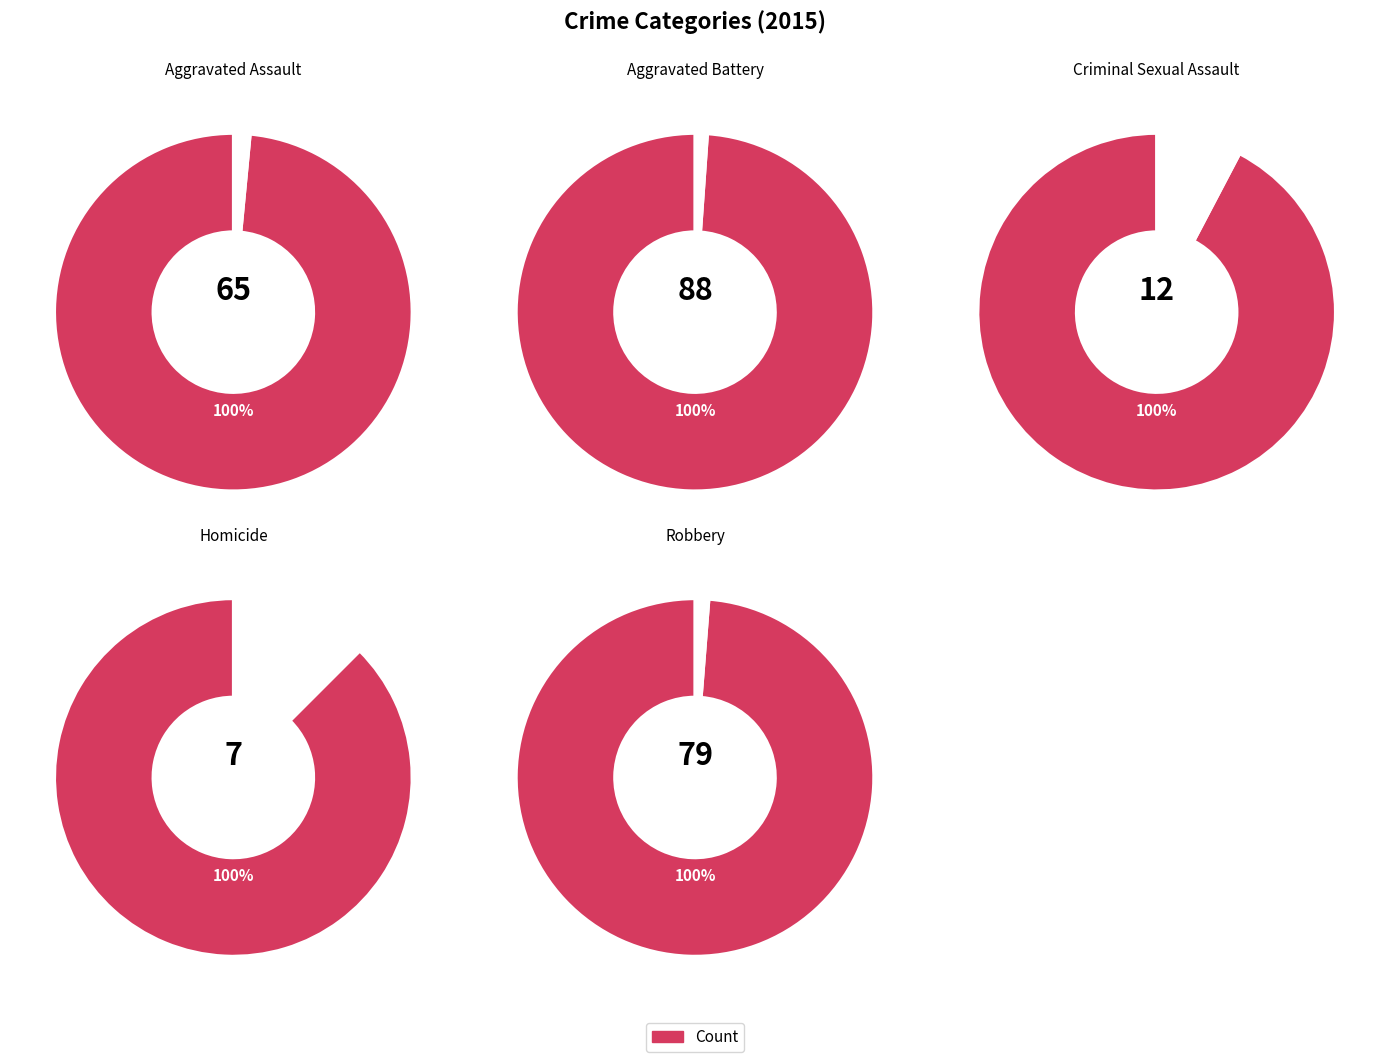

Which slice is the smallest?

Homicide